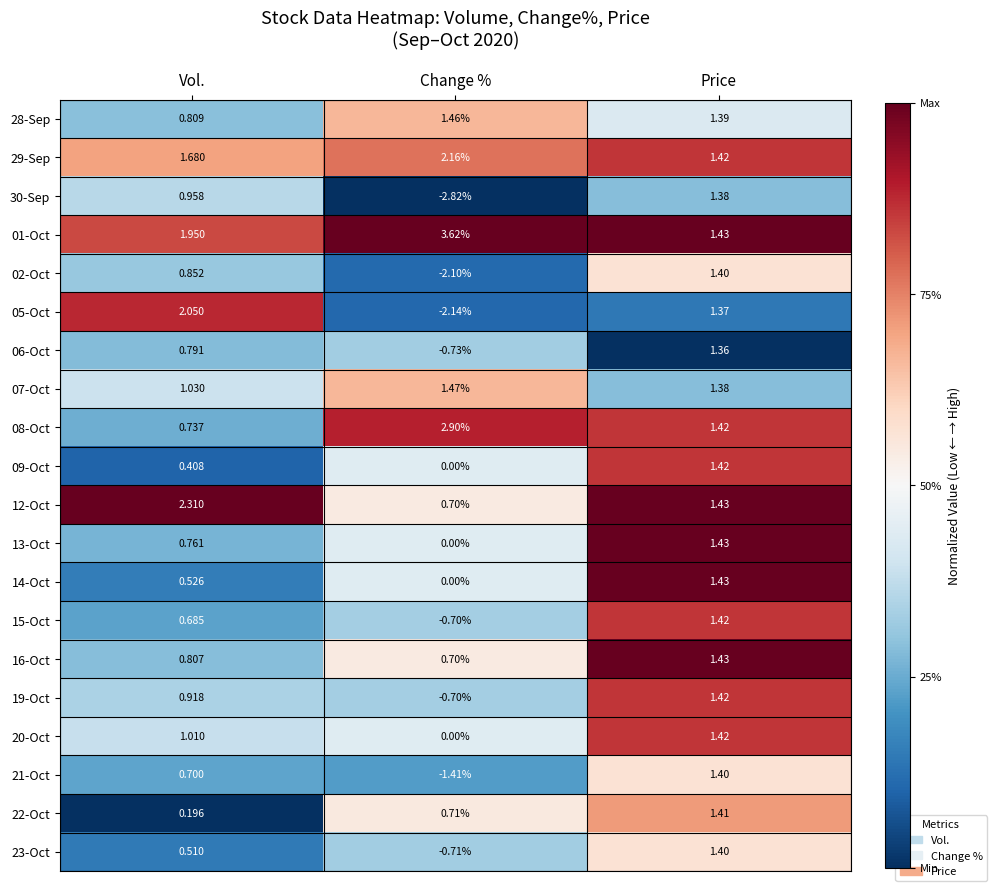

List the labels in order of 01-Oct value, smallest first.

Price, Vol., Change %